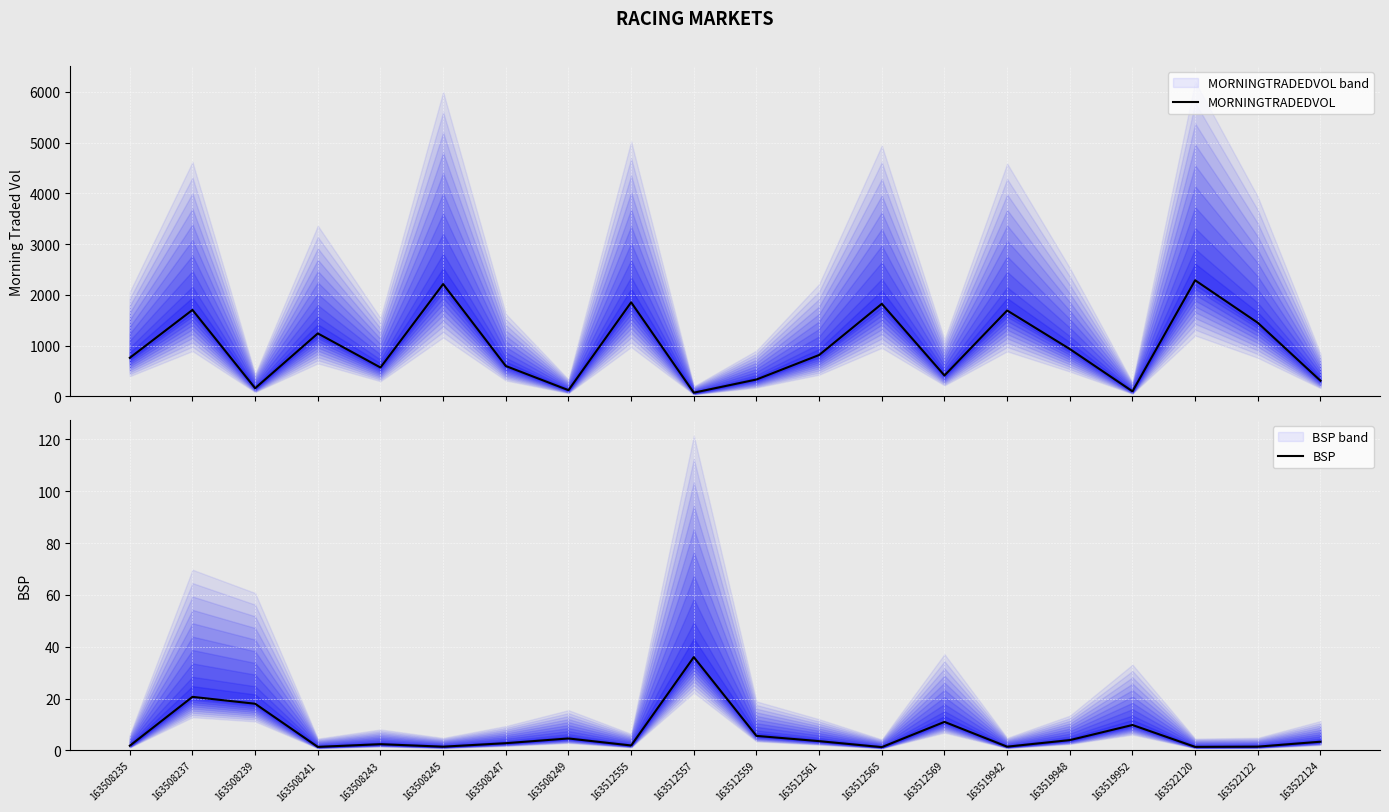

How many interior local valleys does the BSP series have?

6